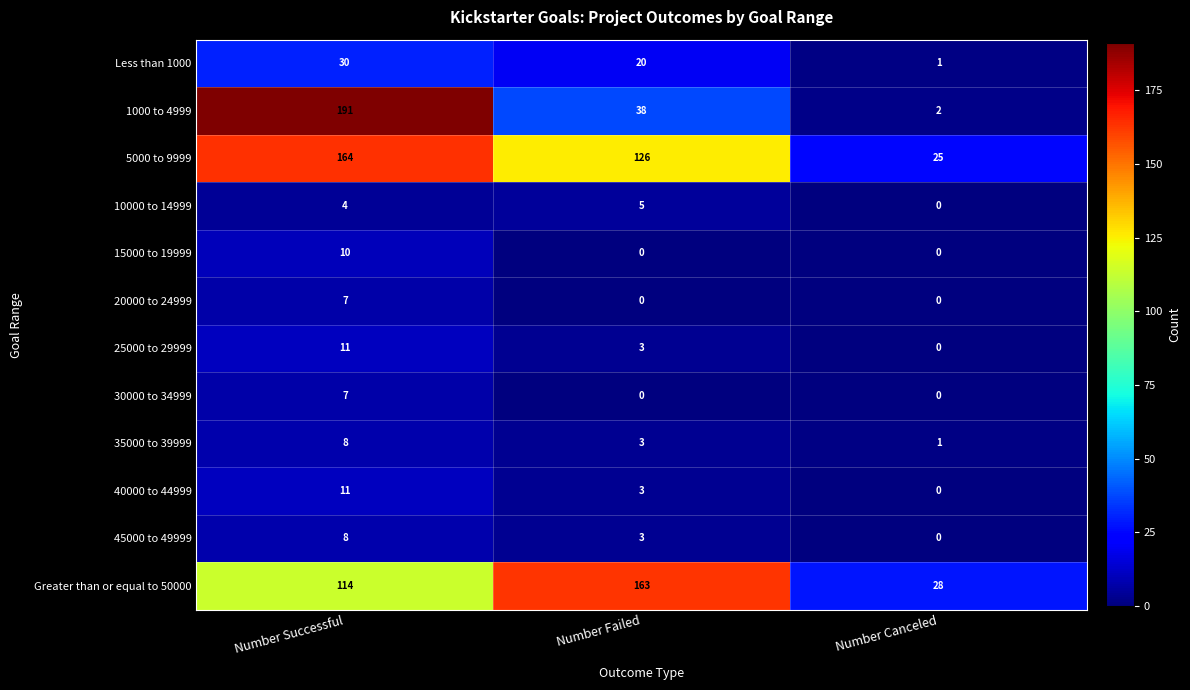

What is the maximum value for 15000 to 19999?

10